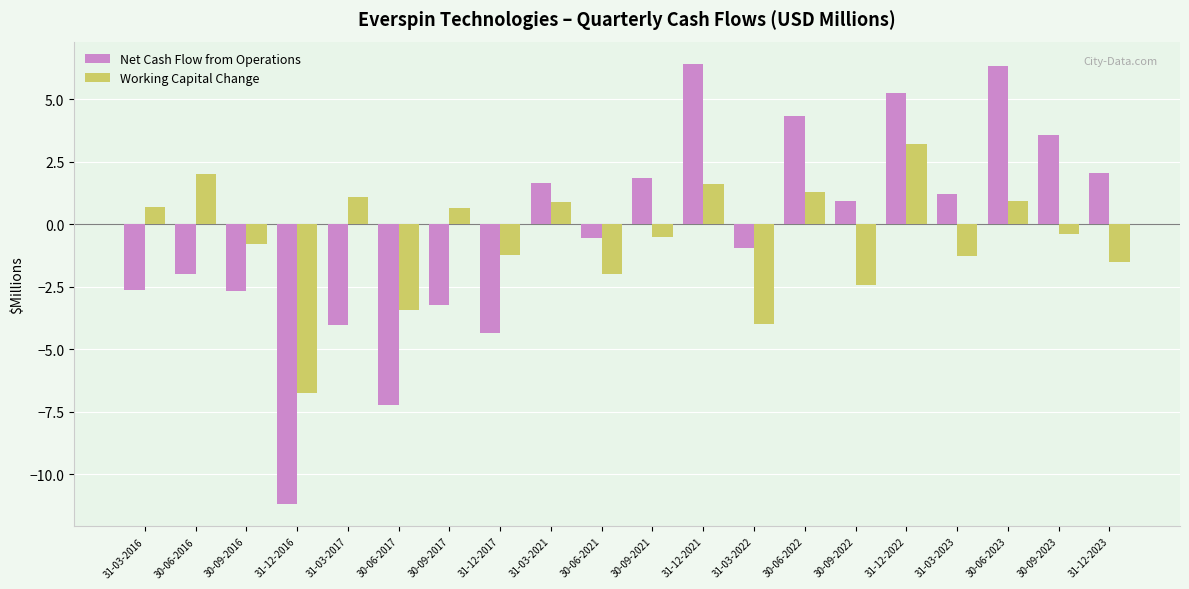

How many bars are there in each group?

2